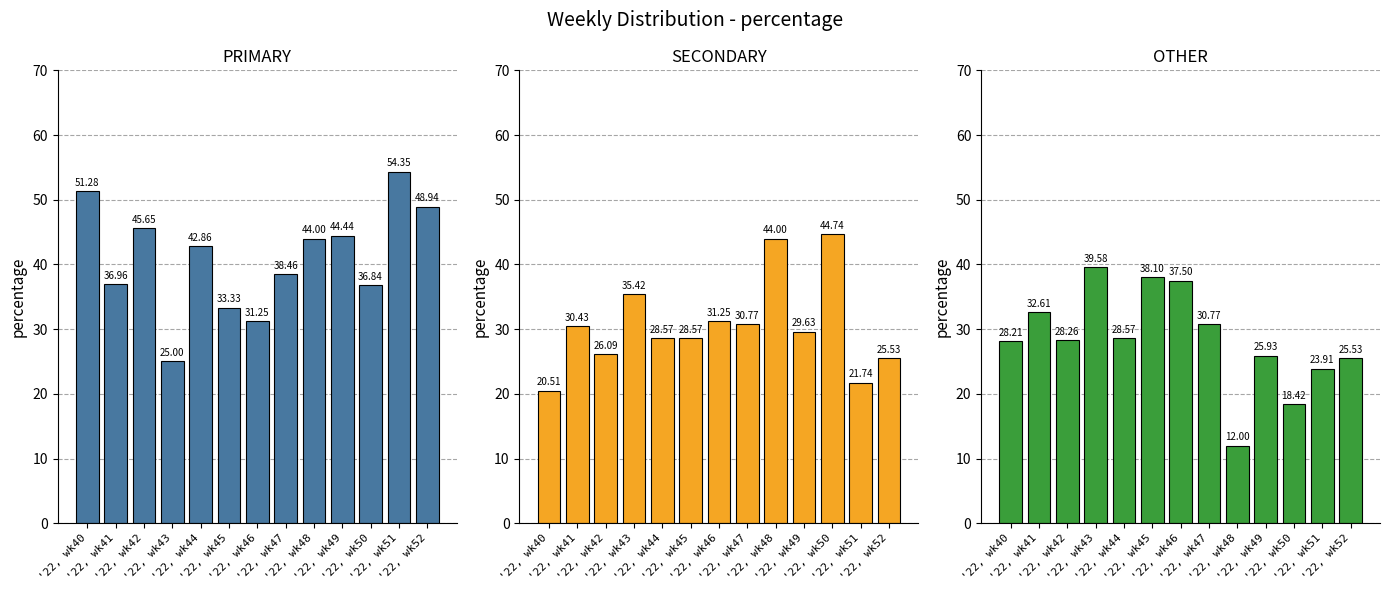

Rank the series by their average value, from lowest to highest.

OTHER, SECONDARY, PRIMARY